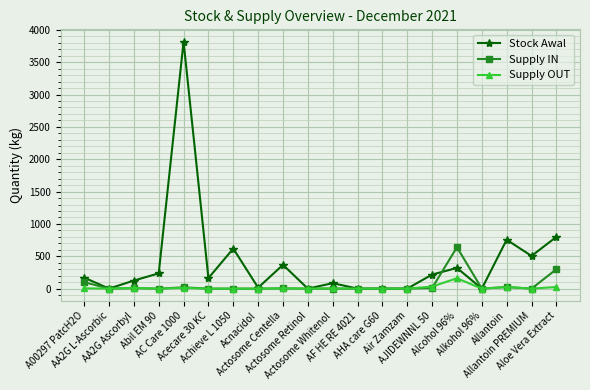

True or false: Stock Awal has more than 2 points higher than both neighbors.

True